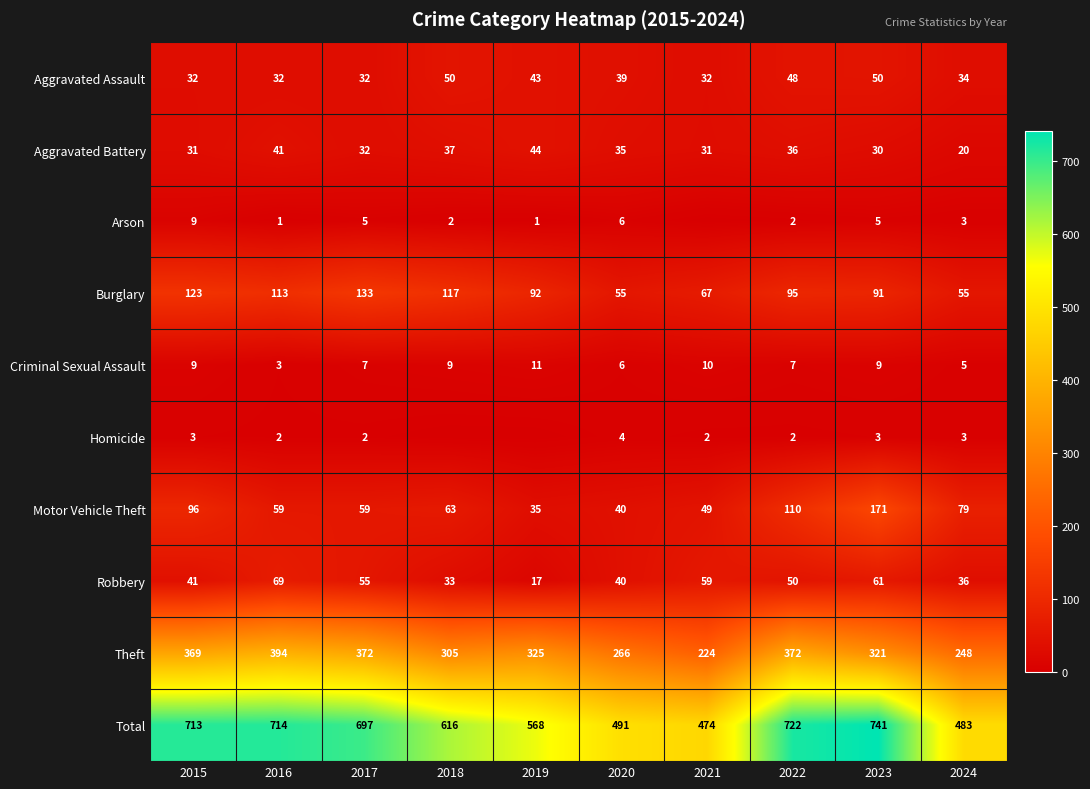

What is the maximum value shown in the chart?

741